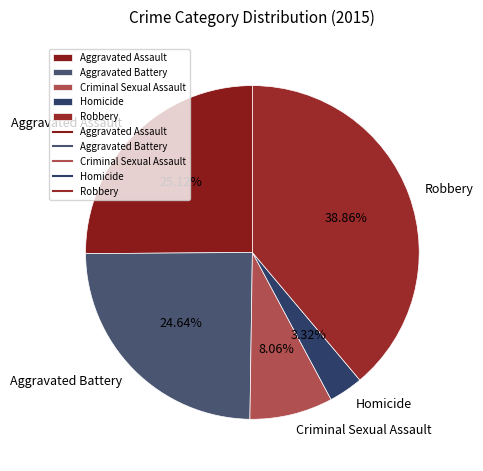

What portion of the pie excludes Homicide?

96.7%